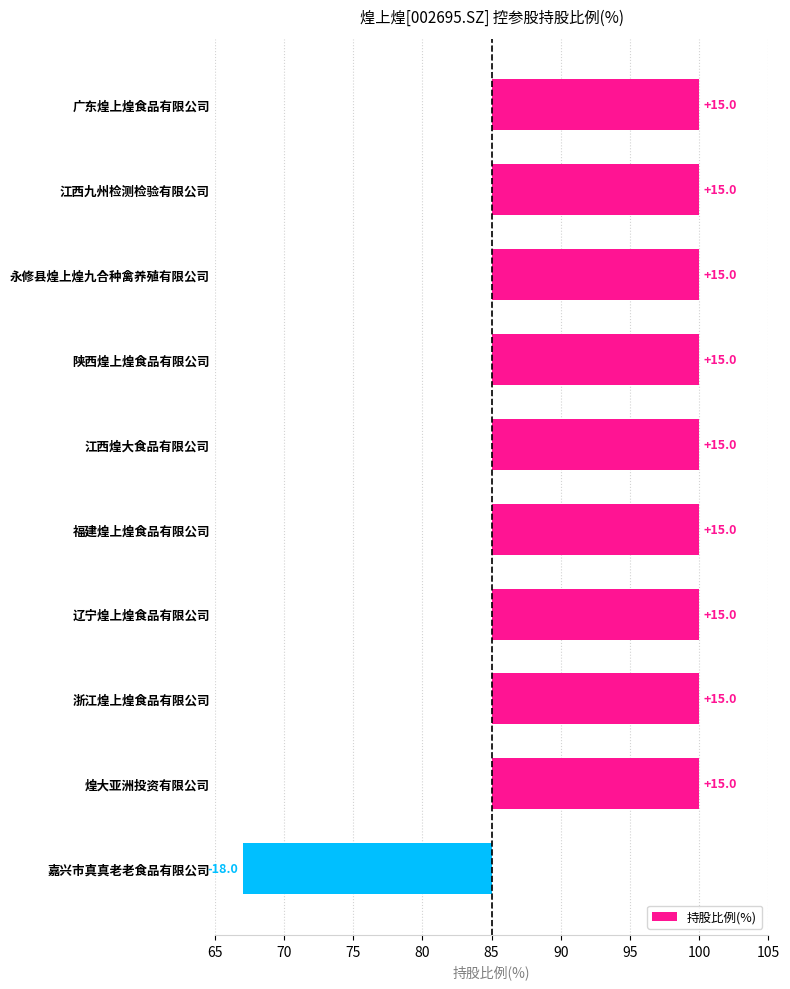

Reading right to left, transcribe all the data shown in this chart.

-18	15	15	15	15	15	15	15	15	15